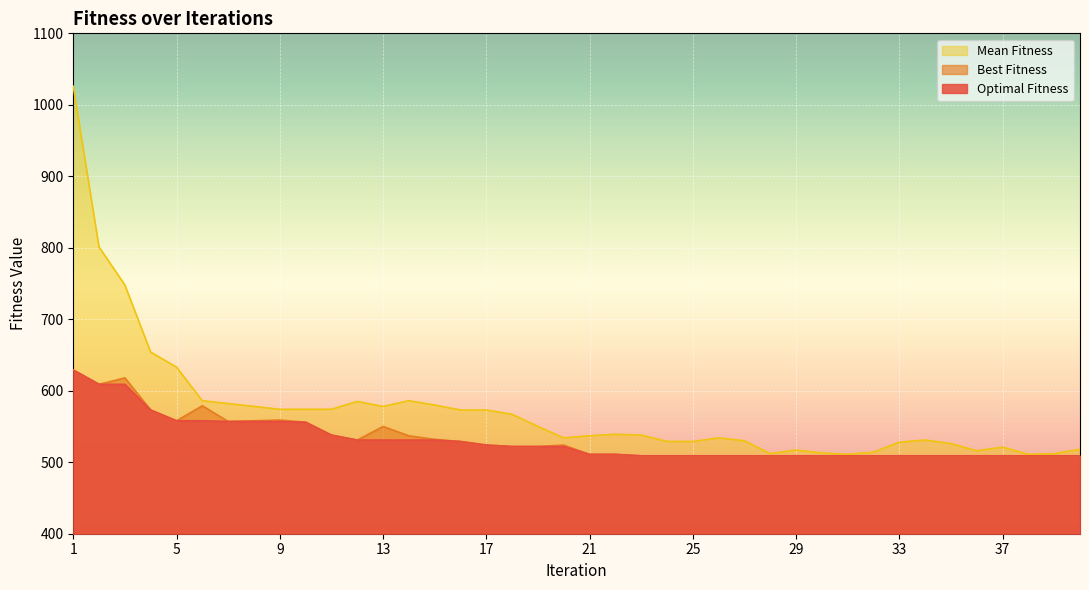

What value does the Best Fitness series have at 10, to the nearest 5?

555